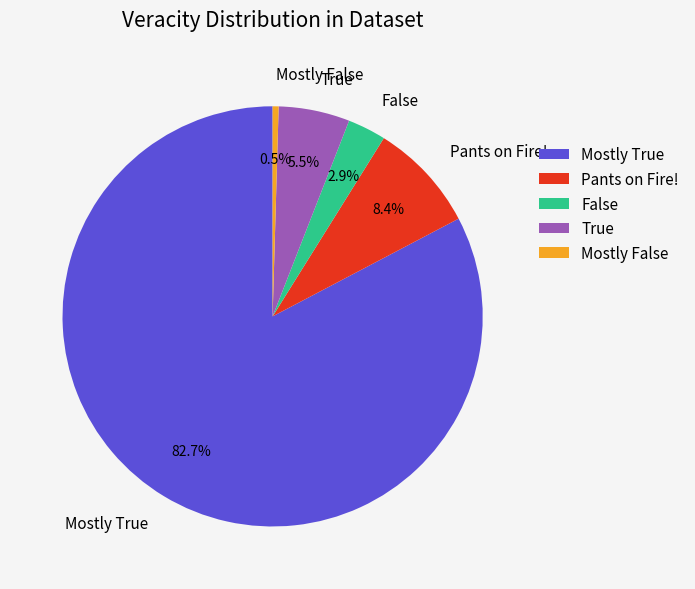

What is the ratio of the value at Mostly True to the value at Pants on Fire!?

9.8